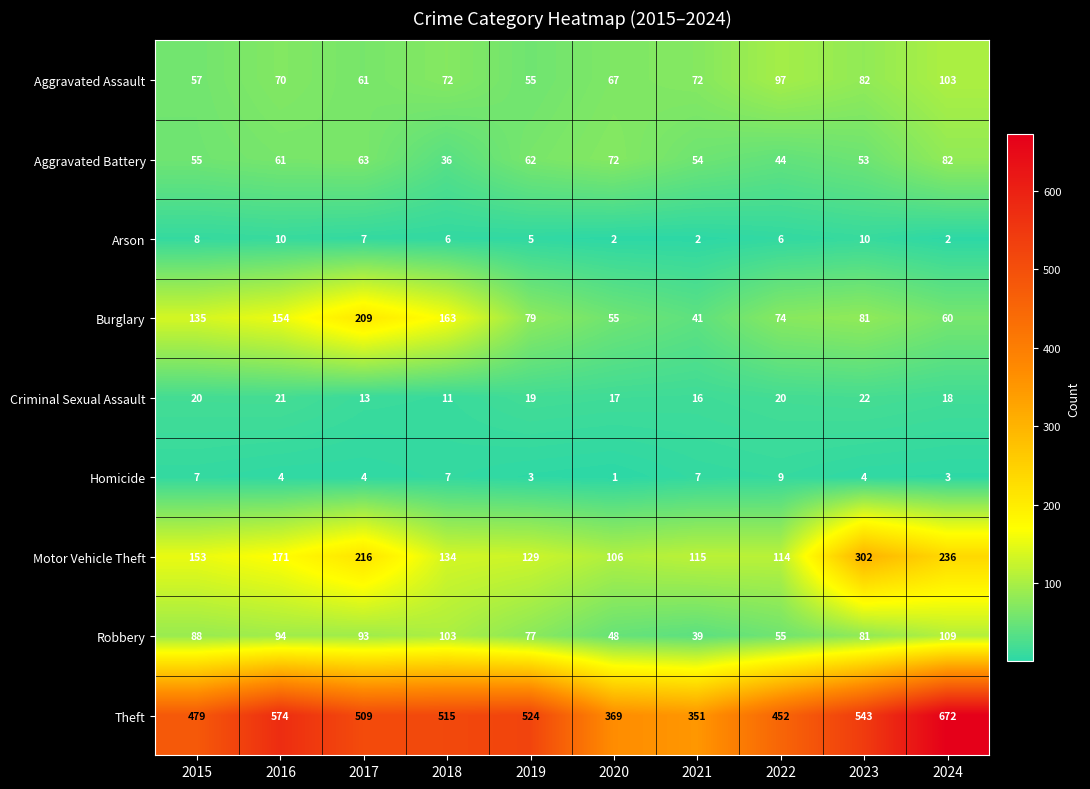

What is the difference between the maximum and minimum values in the Burglary series?

168